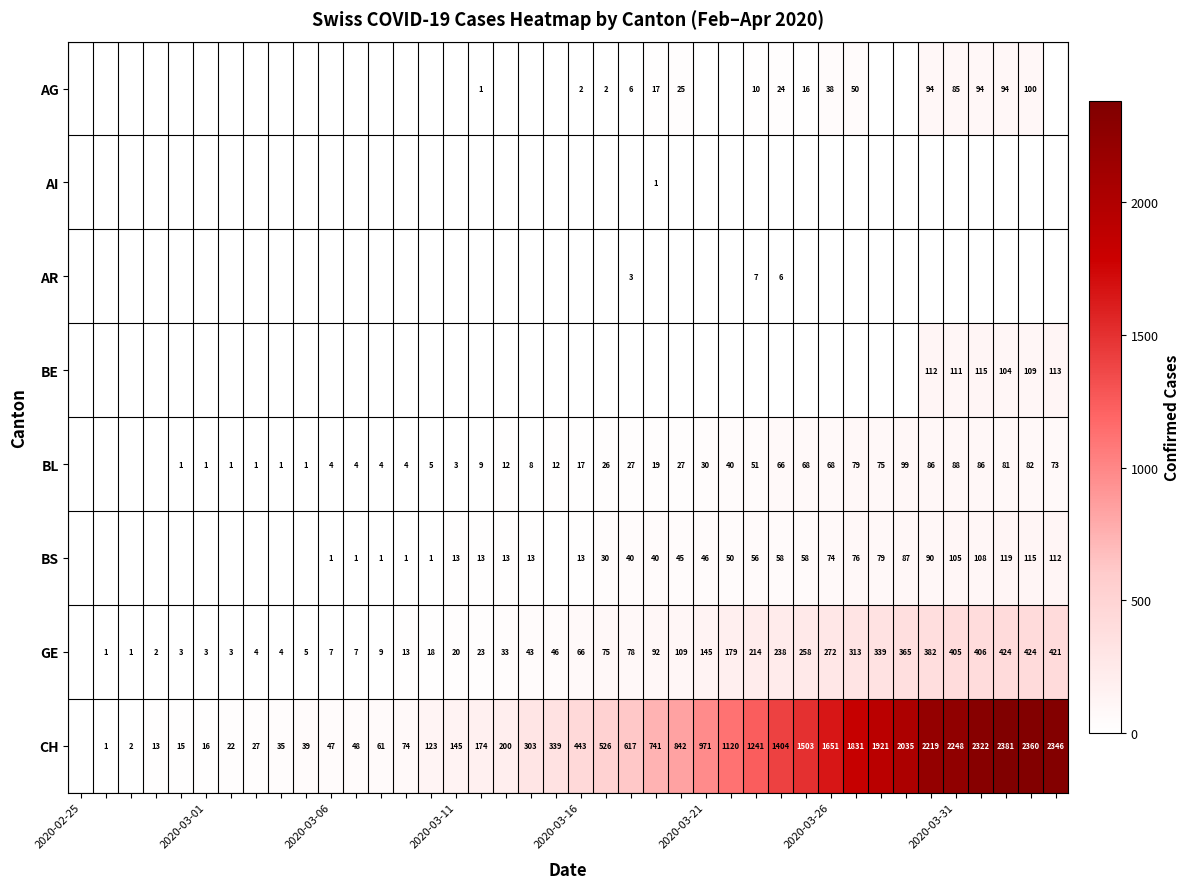

True or false: CH has a value of 345 at 2020-03-26.

False